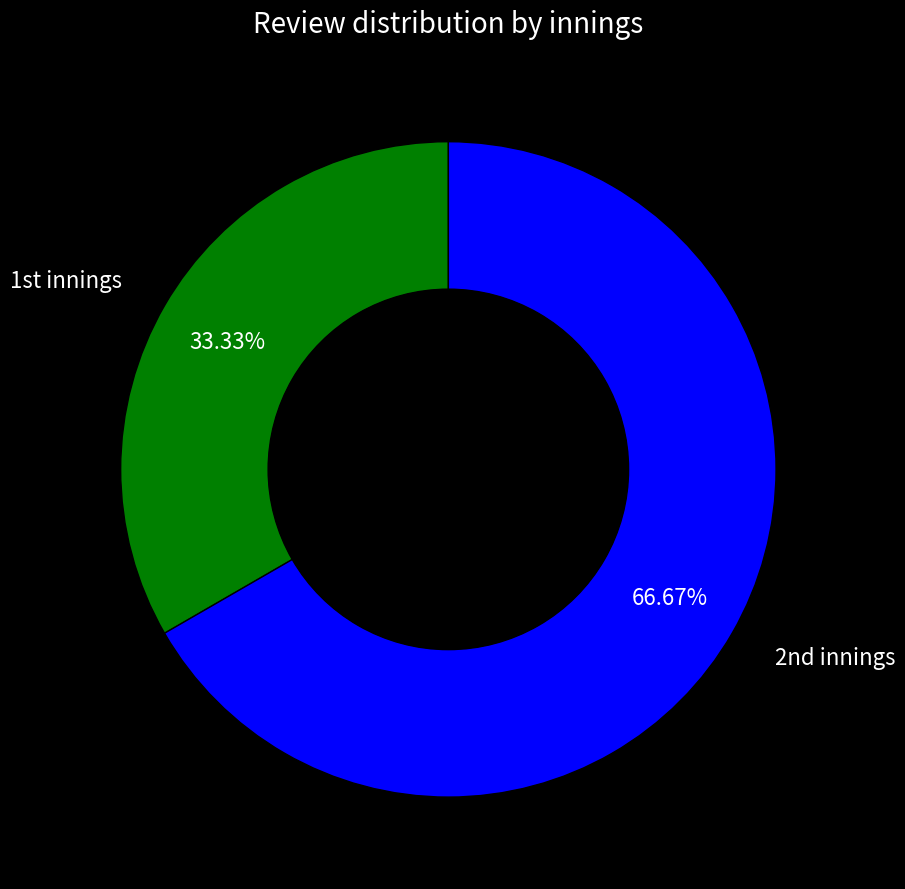

Is there any slice that represents more than half of the pie?

Yes